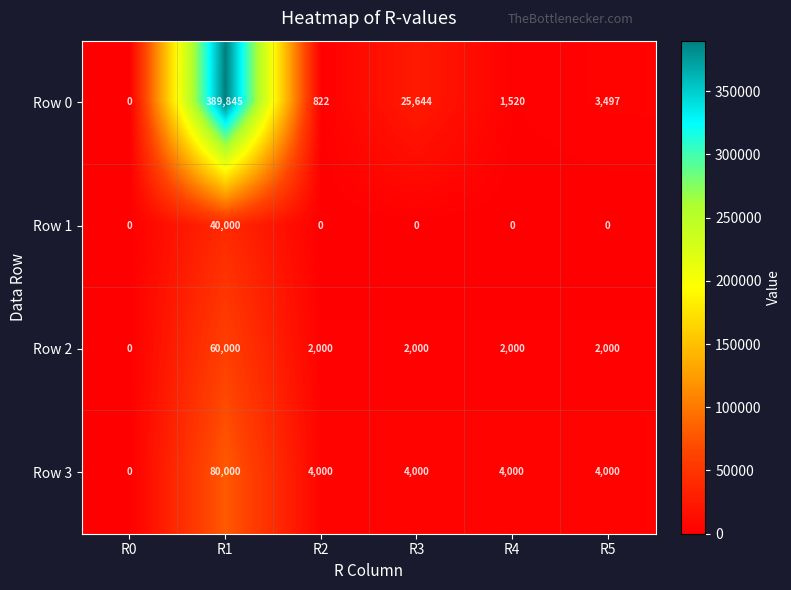

Between R0 and R2, which series saw the biggest shift?

Row 3